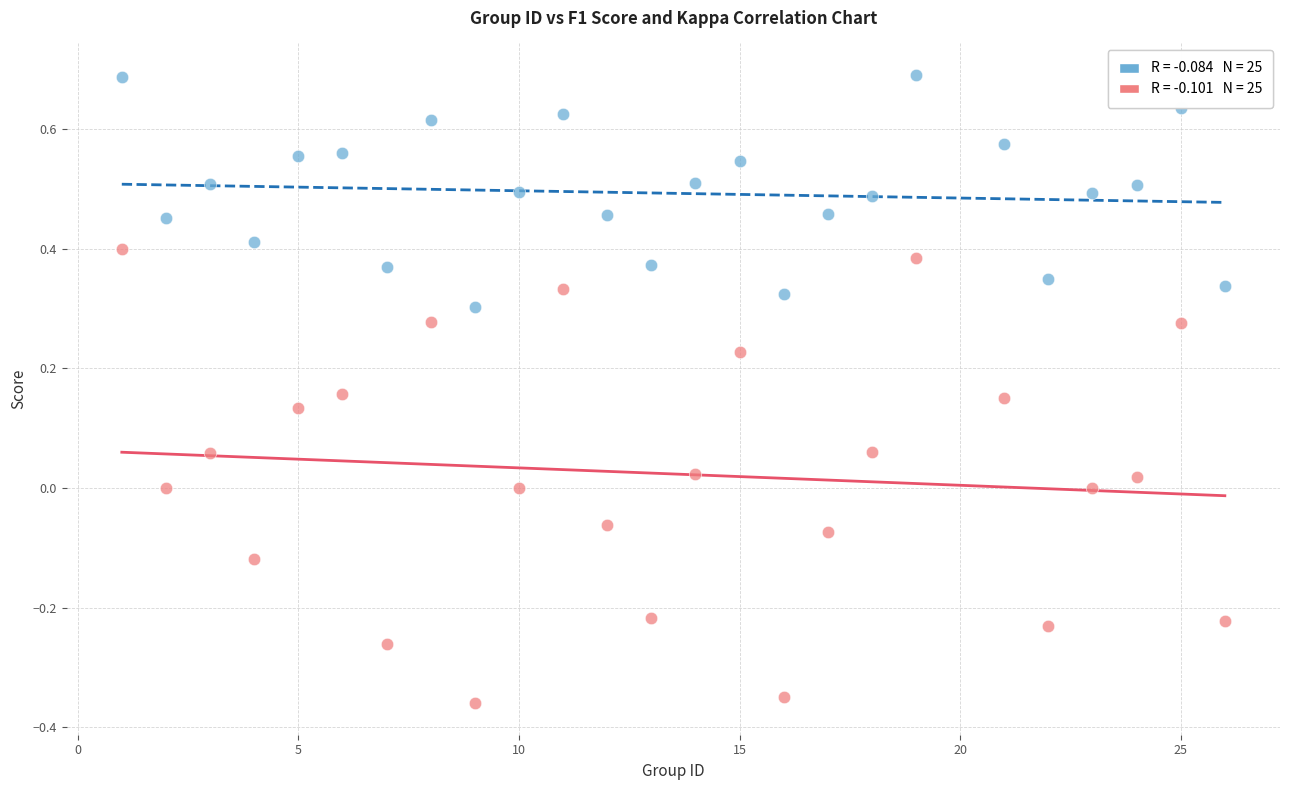

Across all data points, what is the range of X values (max minus min)?

25.0